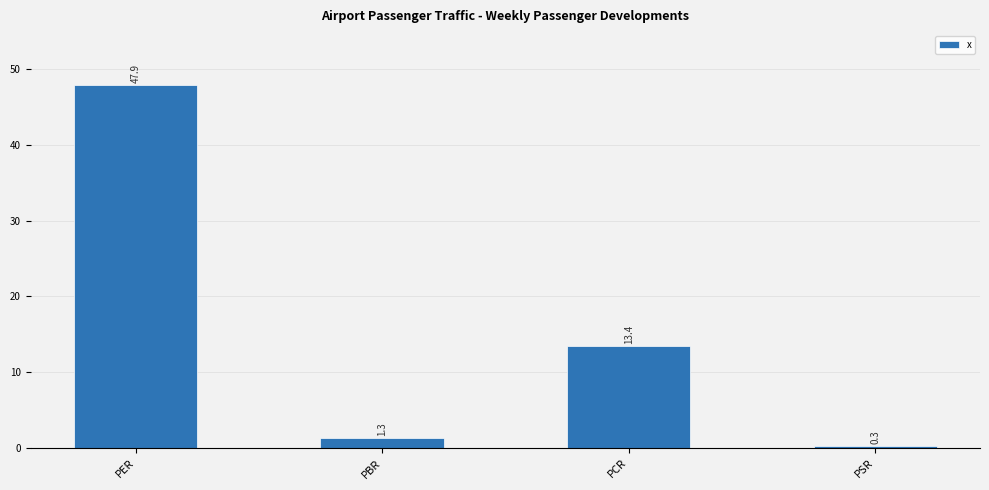

How many bars are there in total?

4